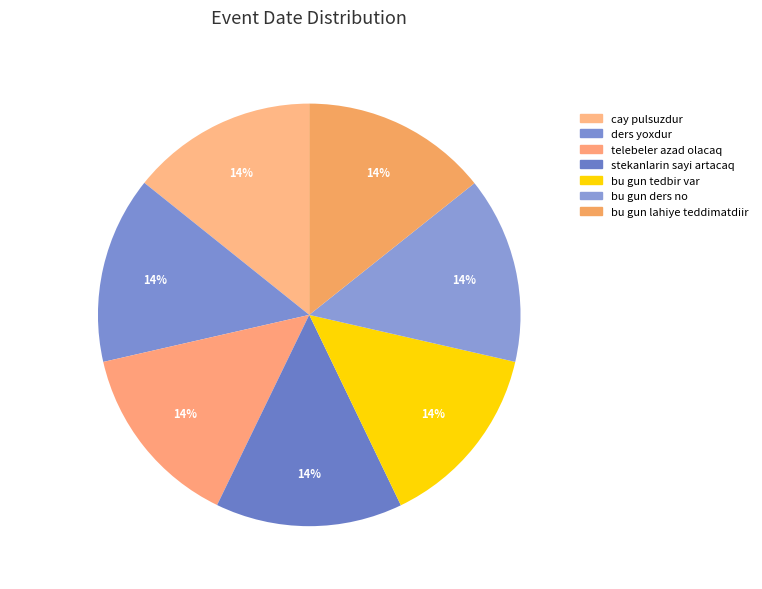

To the nearest percent, what percentage of the pie is bu gun lahiye teddimatdiir?

14%